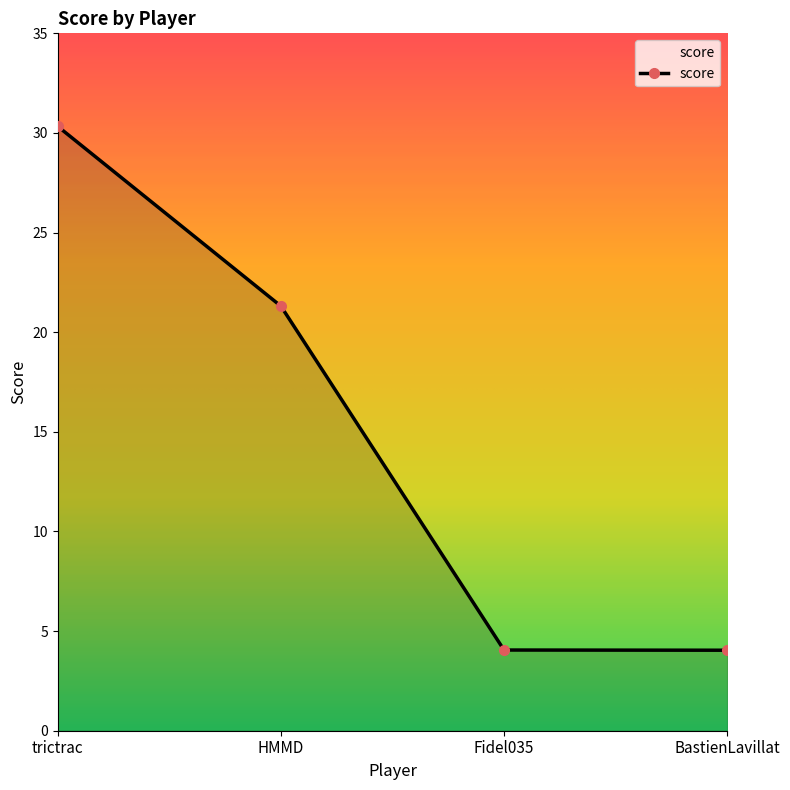

What is the greatest value displayed?

30.3